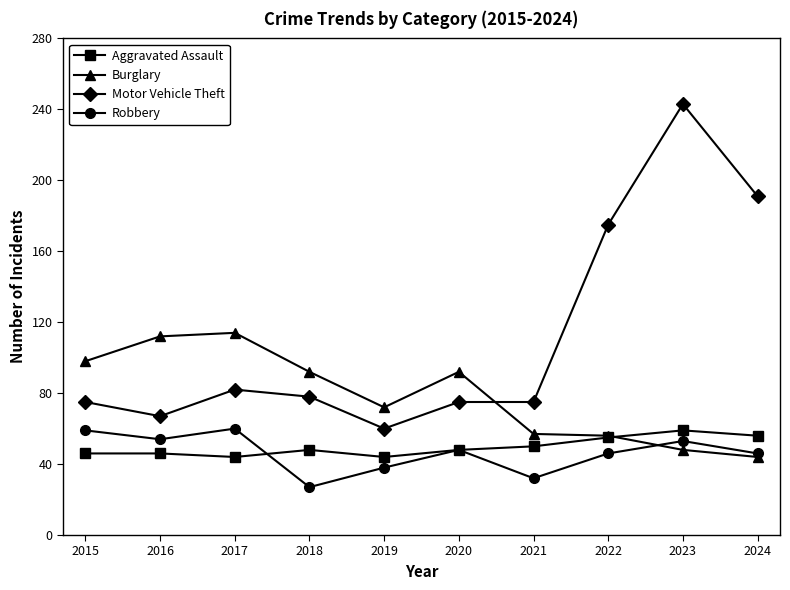

What is the highest value of the Burglary series?

114